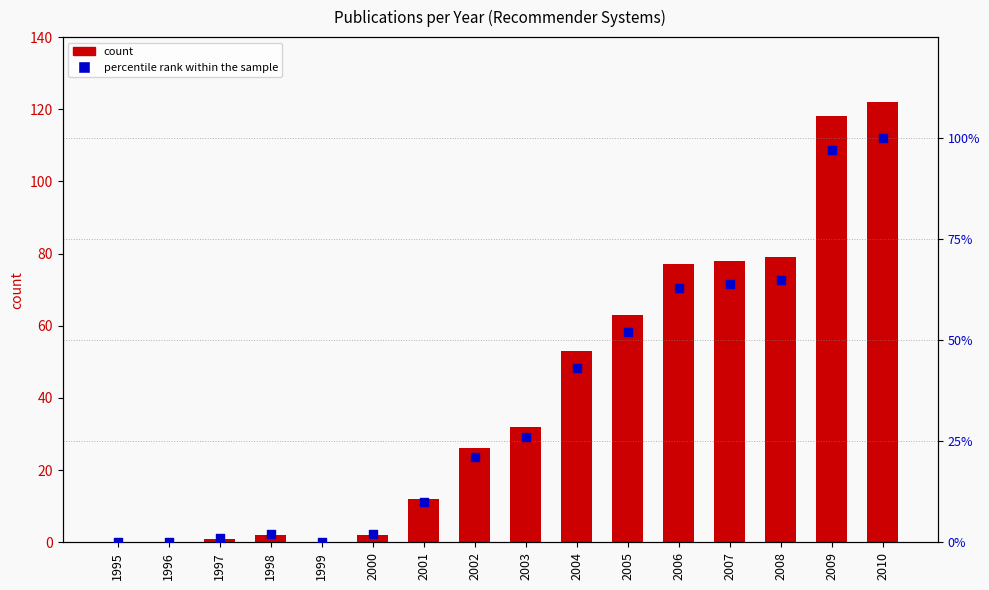

Which series reaches the minimum Y coordinate?

count